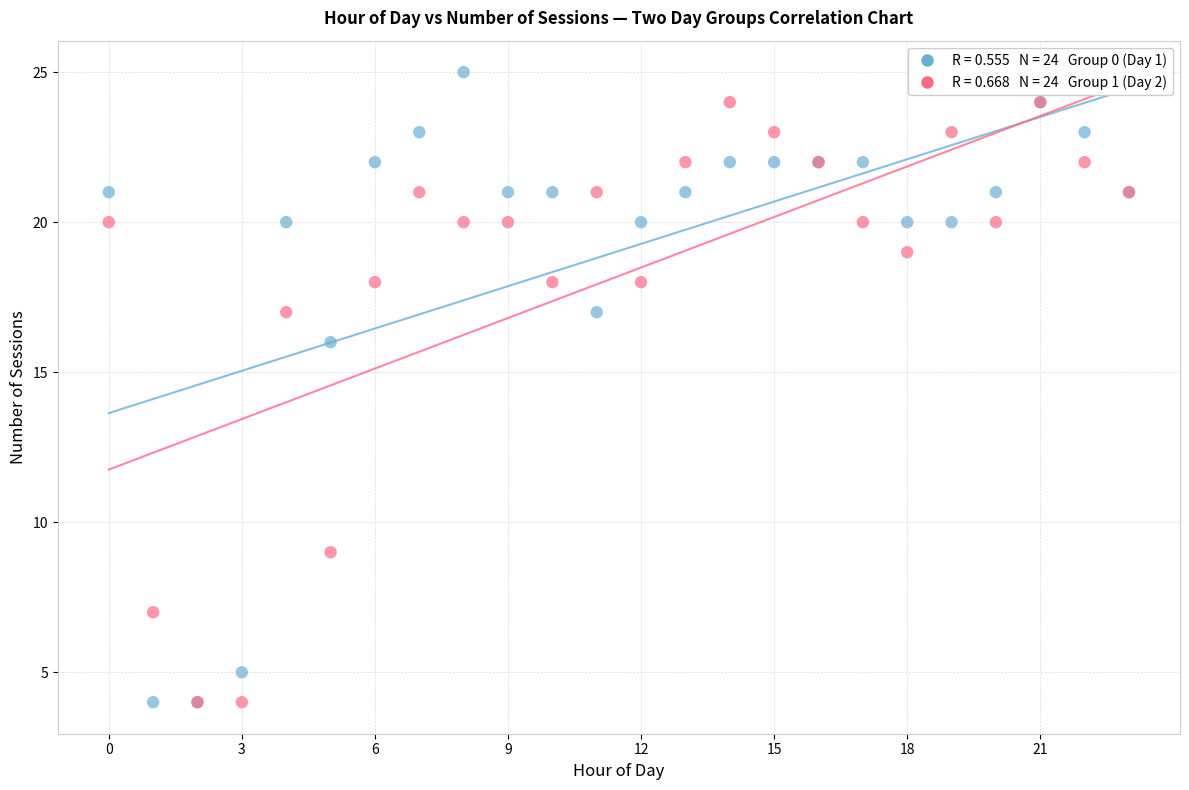

Across all series, what Y value is closest to 14?

16